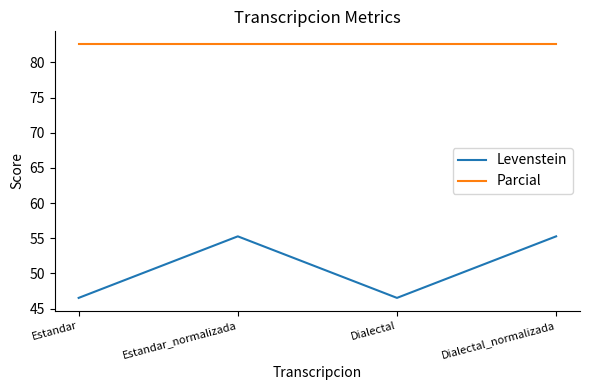

Between Estandar and Dialectal_normalizada, which series saw the biggest shift?

Levenstein